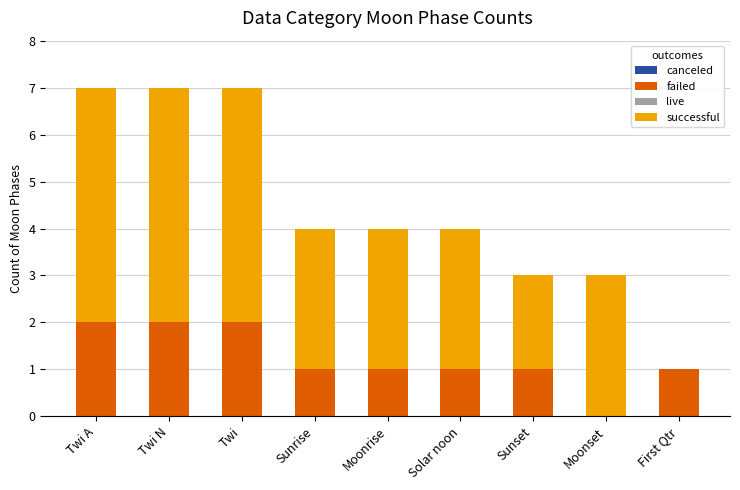

The value of failed at Twi is 2. True or false?

True